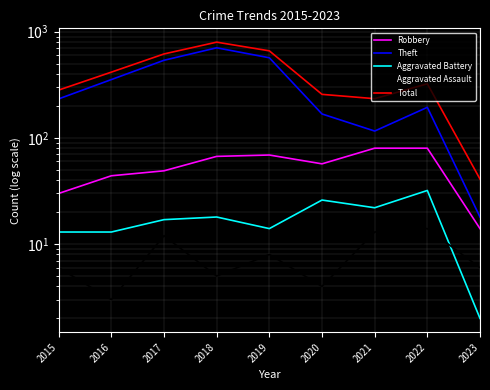

Where is Aggravated Battery nearest to the value 17?

2017